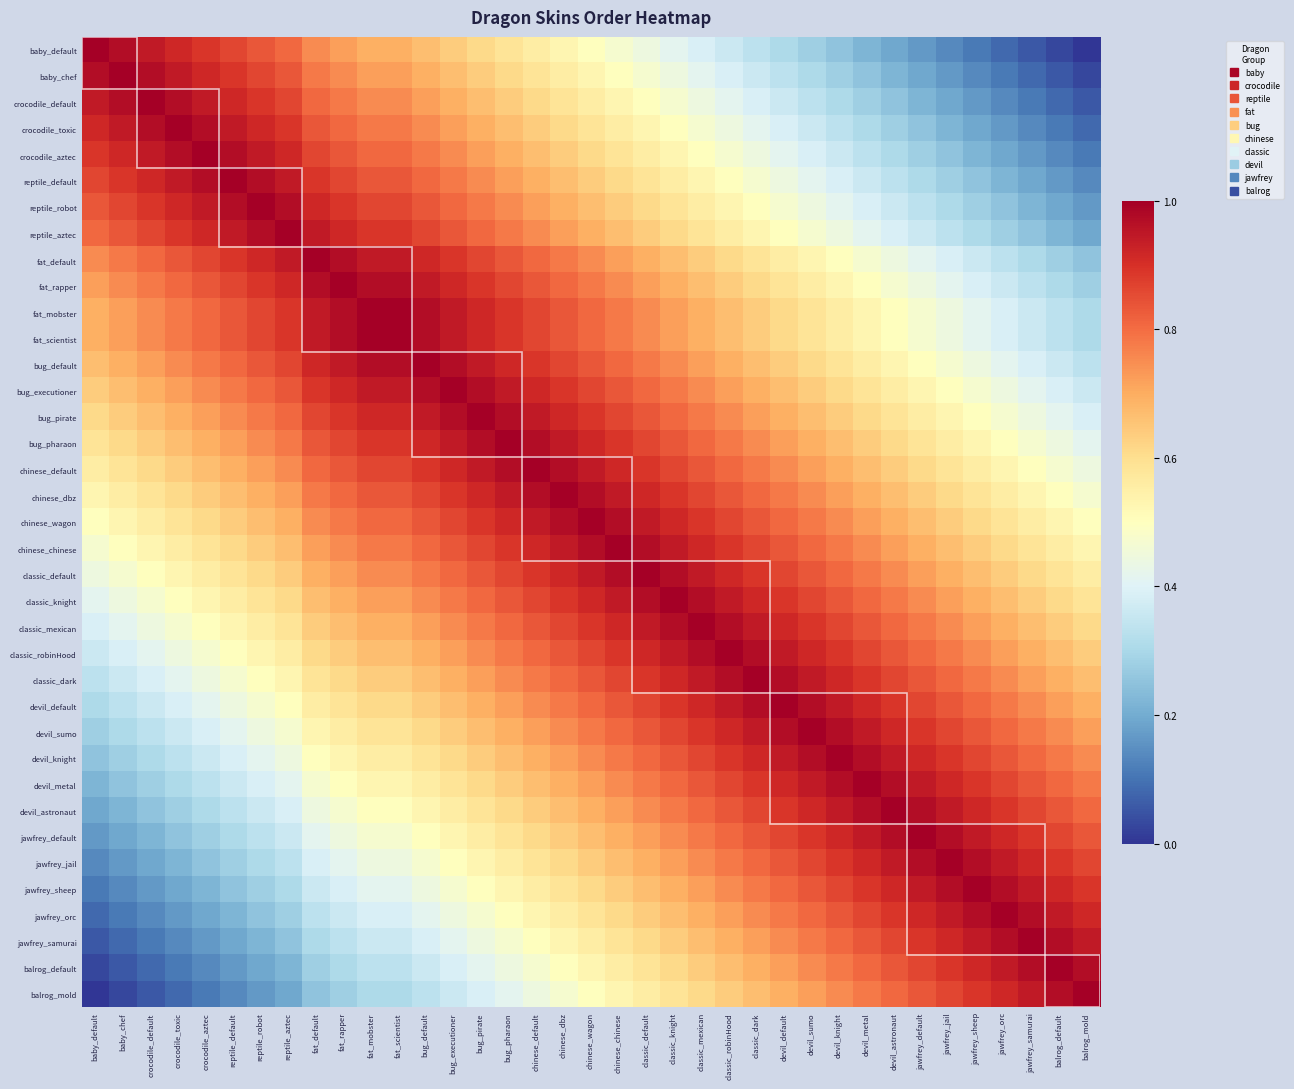

Reading left to right, extract all data points from this chart.

baby_default: baby_default=1.0	baby_chef=1.0	crocodile_default=0.9	crocodile_toxic=0.9	crocodile_aztec=0.9	reptile_default=0.9	reptile_robot=0.8	reptile_aztec=0.8	fat_default=0.8	fat_rapper=0.7	fat_mobster=0.7	fat_scientist=0.7	bug_default=0.7	bug_executioner=0.6	bug_pirate=0.6	bug_pharaon=0.6	chinese_default=0.6	chinese_dbz=0.5	chinese_wagon=0.5	chinese_chinese=0.5	classic_default=0.4	classic_knight=0.4	classic_mexican=0.4	classic_robinHood=0.4	classic_dark=0.3	devil_default=0.3	devil_sumo=0.3	devil_knight=0.2	devil_metal=0.2	devil_astronaut=0.2	jawfrey_default=0.2	jawfrey_jail=0.1	jawfrey_sheep=0.1	jawfrey_orc=0.1	jawfrey_samurai=0.1	balrog_default=0.0	balrog_mold=0.0
baby_chef: baby_default=1.0	baby_chef=1.0	crocodile_default=1.0	crocodile_toxic=0.9	crocodile_aztec=0.9	reptile_default=0.9	reptile_robot=0.9	reptile_aztec=0.8	fat_default=0.8	fat_rapper=0.8	fat_mobster=0.7	fat_scientist=0.7	bug_default=0.7	bug_executioner=0.7	bug_pirate=0.6	bug_pharaon=0.6	chinese_default=0.6	chinese_dbz=0.6	chinese_wagon=0.5	chinese_chinese=0.5	classic_default=0.5	classic_knight=0.4	classic_mexican=0.4	classic_robinHood=0.4	classic_dark=0.4	devil_default=0.3	devil_sumo=0.3	devil_knight=0.3	devil_metal=0.2	devil_astronaut=0.2	jawfrey_default=0.2	jawfrey_jail=0.2	jawfrey_sheep=0.1	jawfrey_orc=0.1	jawfrey_samurai=0.1	balrog_default=0.1	balrog_mold=0.0
crocodile_default: baby_default=0.9	baby_chef=1.0	crocodile_default=1.0	crocodile_toxic=1.0	crocodile_aztec=0.9	reptile_default=0.9	reptile_robot=0.9	reptile_aztec=0.9	fat_default=0.8	fat_rapper=0.8	fat_mobster=0.8	fat_scientist=0.8	bug_default=0.7	bug_executioner=0.7	bug_pirate=0.7	bug_pharaon=0.6	chinese_default=0.6	chinese_dbz=0.6	chinese_wagon=0.6	chinese_chinese=0.5	classic_default=0.5	classic_knight=0.5	classic_mexican=0.4	classic_robinHood=0.4	classic_dark=0.4	devil_default=0.4	devil_sumo=0.3	devil_knight=0.3	devil_metal=0.3	devil_astronaut=0.2	jawfrey_default=0.2	jawfrey_jail=0.2	jawfrey_sheep=0.2	jawfrey_orc=0.1	jawfrey_samurai=0.1	balrog_default=0.1	balrog_mold=0.1
crocodile_toxic: baby_default=0.9	baby_chef=0.9	crocodile_default=1.0	crocodile_toxic=1.0	crocodile_aztec=1.0	reptile_default=0.9	reptile_robot=0.9	reptile_aztec=0.9	fat_default=0.8	fat_rapper=0.8	fat_mobster=0.8	fat_scientist=0.8	bug_default=0.8	bug_executioner=0.7	bug_pirate=0.7	bug_pharaon=0.7	chinese_default=0.6	chinese_dbz=0.6	chinese_wagon=0.6	chinese_chinese=0.6	classic_default=0.5	classic_knight=0.5	classic_mexican=0.5	classic_robinHood=0.4	classic_dark=0.4	devil_default=0.4	devil_sumo=0.4	devil_knight=0.3	devil_metal=0.3	devil_astronaut=0.3	jawfrey_default=0.2	jawfrey_jail=0.2	jawfrey_sheep=0.2	jawfrey_orc=0.2	jawfrey_samurai=0.1	balrog_default=0.1	balrog_mold=0.1
crocodile_aztec: baby_default=0.9	baby_chef=0.9	crocodile_default=0.9	crocodile_toxic=1.0	crocodile_aztec=1.0	reptile_default=1.0	reptile_robot=0.9	reptile_aztec=0.9	fat_default=0.9	fat_rapper=0.8	fat_mobster=0.8	fat_scientist=0.8	bug_default=0.8	bug_executioner=0.8	bug_pirate=0.7	bug_pharaon=0.7	chinese_default=0.7	chinese_dbz=0.6	chinese_wagon=0.6	chinese_chinese=0.6	classic_default=0.6	classic_knight=0.5	classic_mexican=0.5	classic_robinHood=0.5	classic_dark=0.4	devil_default=0.4	devil_sumo=0.4	devil_knight=0.4	devil_metal=0.3	devil_astronaut=0.3	jawfrey_default=0.3	jawfrey_jail=0.2	jawfrey_sheep=0.2	jawfrey_orc=0.2	jawfrey_samurai=0.2	balrog_default=0.1	balrog_mold=0.1
reptile_default: baby_default=0.9	baby_chef=0.9	crocodile_default=0.9	crocodile_toxic=0.9	crocodile_aztec=1.0	reptile_default=1.0	reptile_robot=1.0	reptile_aztec=0.9	fat_default=0.9	fat_rapper=0.9	fat_mobster=0.8	fat_scientist=0.8	bug_default=0.8	bug_executioner=0.8	bug_pirate=0.8	bug_pharaon=0.7	chinese_default=0.7	chinese_dbz=0.7	chinese_wagon=0.6	chinese_chinese=0.6	classic_default=0.6	classic_knight=0.6	classic_mexican=0.5	classic_robinHood=0.5	classic_dark=0.5	devil_default=0.4	devil_sumo=0.4	devil_knight=0.4	devil_metal=0.4	devil_astronaut=0.3	jawfrey_default=0.3	jawfrey_jail=0.3	jawfrey_sheep=0.2	jawfrey_orc=0.2	jawfrey_samurai=0.2	balrog_default=0.2	balrog_mold=0.1
reptile_robot: baby_default=0.8	baby_chef=0.9	crocodile_default=0.9	crocodile_toxic=0.9	crocodile_aztec=0.9	reptile_default=1.0	reptile_robot=1.0	reptile_aztec=1.0	fat_default=0.9	fat_rapper=0.9	fat_mobster=0.9	fat_scientist=0.9	bug_default=0.8	bug_executioner=0.8	bug_pirate=0.8	bug_pharaon=0.8	chinese_default=0.7	chinese_dbz=0.7	chinese_wagon=0.7	chinese_chinese=0.6	classic_default=0.6	classic_knight=0.6	classic_mexican=0.6	classic_robinHood=0.5	classic_dark=0.5	devil_default=0.5	devil_sumo=0.4	devil_knight=0.4	devil_metal=0.4	devil_astronaut=0.4	jawfrey_default=0.3	jawfrey_jail=0.3	jawfrey_sheep=0.3	jawfrey_orc=0.2	jawfrey_samurai=0.2	balrog_default=0.2	balrog_mold=0.2
reptile_aztec: baby_default=0.8	baby_chef=0.8	crocodile_default=0.9	crocodile_toxic=0.9	crocodile_aztec=0.9	reptile_default=0.9	reptile_robot=1.0	reptile_aztec=1.0	fat_default=0.9	fat_rapper=0.9	fat_mobster=0.9	fat_scientist=0.9	bug_default=0.9	bug_executioner=0.8	bug_pirate=0.8	bug_pharaon=0.8	chinese_default=0.8	chinese_dbz=0.7	chinese_wagon=0.7	chinese_chinese=0.7	classic_default=0.6	classic_knight=0.6	classic_mexican=0.6	classic_robinHood=0.6	classic_dark=0.5	devil_default=0.5	devil_sumo=0.5	devil_knight=0.4	devil_metal=0.4	devil_astronaut=0.4	jawfrey_default=0.4	jawfrey_jail=0.3	jawfrey_sheep=0.3	jawfrey_orc=0.3	jawfrey_samurai=0.2	balrog_default=0.2	balrog_mold=0.2
fat_default: baby_default=0.8	baby_chef=0.8	crocodile_default=0.8	crocodile_toxic=0.8	crocodile_aztec=0.9	reptile_default=0.9	reptile_robot=0.9	reptile_aztec=0.9	fat_default=1.0	fat_rapper=1.0	fat_mobster=0.9	fat_scientist=0.9	bug_default=0.9	bug_executioner=0.9	bug_pirate=0.9	bug_pharaon=0.8	chinese_default=0.8	chinese_dbz=0.8	chinese_wagon=0.8	chinese_chinese=0.7	classic_default=0.7	classic_knight=0.7	classic_mexican=0.6	classic_robinHood=0.6	classic_dark=0.6	devil_default=0.6	devil_sumo=0.5	devil_knight=0.5	devil_metal=0.5	devil_astronaut=0.4	jawfrey_default=0.4	jawfrey_jail=0.4	jawfrey_sheep=0.4	jawfrey_orc=0.3	jawfrey_samurai=0.3	balrog_default=0.3	balrog_mold=0.2
fat_rapper: baby_default=0.7	baby_chef=0.8	crocodile_default=0.8	crocodile_toxic=0.8	crocodile_aztec=0.8	reptile_default=0.9	reptile_robot=0.9	reptile_aztec=0.9	fat_default=1.0	fat_rapper=1.0	fat_mobster=1.0	fat_scientist=1.0	bug_default=0.9	bug_executioner=0.9	bug_pirate=0.9	bug_pharaon=0.9	chinese_default=0.8	chinese_dbz=0.8	chinese_wagon=0.8	chinese_chinese=0.8	classic_default=0.7	classic_knight=0.7	classic_mexican=0.7	classic_robinHood=0.6	classic_dark=0.6	devil_default=0.6	devil_sumo=0.6	devil_knight=0.5	devil_metal=0.5	devil_astronaut=0.5	jawfrey_default=0.4	jawfrey_jail=0.4	jawfrey_sheep=0.4	jawfrey_orc=0.4	jawfrey_samurai=0.3	balrog_default=0.3	balrog_mold=0.3
fat_mobster: baby_default=0.7	baby_chef=0.7	crocodile_default=0.8	crocodile_toxic=0.8	crocodile_aztec=0.8	reptile_default=0.8	reptile_robot=0.9	reptile_aztec=0.9	fat_default=0.9	fat_rapper=1.0	fat_mobster=1.0	fat_scientist=1.0	bug_default=1.0	bug_executioner=0.9	bug_pirate=0.9	bug_pharaon=0.9	chinese_default=0.9	chinese_dbz=0.8	chinese_wagon=0.8	chinese_chinese=0.8	classic_default=0.8	classic_knight=0.7	classic_mexican=0.7	classic_robinHood=0.7	classic_dark=0.6	devil_default=0.6	devil_sumo=0.6	devil_knight=0.6	devil_metal=0.5	devil_astronaut=0.5	jawfrey_default=0.5	jawfrey_jail=0.4	jawfrey_sheep=0.4	jawfrey_orc=0.4	jawfrey_samurai=0.4	balrog_default=0.3	balrog_mold=0.3
fat_scientist: baby_default=0.7	baby_chef=0.7	crocodile_default=0.8	crocodile_toxic=0.8	crocodile_aztec=0.8	reptile_default=0.8	reptile_robot=0.9	reptile_aztec=0.9	fat_default=0.9	fat_rapper=1.0	fat_mobster=1.0	fat_scientist=1.0	bug_default=1.0	bug_executioner=0.9	bug_pirate=0.9	bug_pharaon=0.9	chinese_default=0.9	chinese_dbz=0.8	chinese_wagon=0.8	chinese_chinese=0.8	classic_default=0.8	classic_knight=0.7	classic_mexican=0.7	classic_robinHood=0.7	classic_dark=0.6	devil_default=0.6	devil_sumo=0.6	devil_knight=0.6	devil_metal=0.5	devil_astronaut=0.5	jawfrey_default=0.5	jawfrey_jail=0.4	jawfrey_sheep=0.4	jawfrey_orc=0.4	jawfrey_samurai=0.4	balrog_default=0.3	balrog_mold=0.3
bug_default: baby_default=0.7	baby_chef=0.7	crocodile_default=0.7	crocodile_toxic=0.8	crocodile_aztec=0.8	reptile_default=0.8	reptile_robot=0.8	reptile_aztec=0.9	fat_default=0.9	fat_rapper=0.9	fat_mobster=1.0	fat_scientist=1.0	bug_default=1.0	bug_executioner=1.0	bug_pirate=0.9	bug_pharaon=0.9	chinese_default=0.9	chinese_dbz=0.9	chinese_wagon=0.8	chinese_chinese=0.8	classic_default=0.8	classic_knight=0.8	classic_mexican=0.7	classic_robinHood=0.7	classic_dark=0.7	devil_default=0.6	devil_sumo=0.6	devil_knight=0.6	devil_metal=0.6	devil_astronaut=0.5	jawfrey_default=0.5	jawfrey_jail=0.5	jawfrey_sheep=0.4	jawfrey_orc=0.4	jawfrey_samurai=0.4	balrog_default=0.4	balrog_mold=0.3
bug_executioner: baby_default=0.6	baby_chef=0.7	crocodile_default=0.7	crocodile_toxic=0.7	crocodile_aztec=0.8	reptile_default=0.8	reptile_robot=0.8	reptile_aztec=0.8	fat_default=0.9	fat_rapper=0.9	fat_mobster=0.9	fat_scientist=0.9	bug_default=1.0	bug_executioner=1.0	bug_pirate=1.0	bug_pharaon=0.9	chinese_default=0.9	chinese_dbz=0.9	chinese_wagon=0.9	chinese_chinese=0.8	classic_default=0.8	classic_knight=0.8	classic_mexican=0.8	classic_robinHood=0.7	classic_dark=0.7	devil_default=0.7	devil_sumo=0.6	devil_knight=0.6	devil_metal=0.6	devil_astronaut=0.6	jawfrey_default=0.5	jawfrey_jail=0.5	jawfrey_sheep=0.5	jawfrey_orc=0.4	jawfrey_samurai=0.4	balrog_default=0.4	balrog_mold=0.4
bug_pirate: baby_default=0.6	baby_chef=0.6	crocodile_default=0.7	crocodile_toxic=0.7	crocodile_aztec=0.7	reptile_default=0.8	reptile_robot=0.8	reptile_aztec=0.8	fat_default=0.9	fat_rapper=0.9	fat_mobster=0.9	fat_scientist=0.9	bug_default=0.9	bug_executioner=1.0	bug_pirate=1.0	bug_pharaon=1.0	chinese_default=0.9	chinese_dbz=0.9	chinese_wagon=0.9	chinese_chinese=0.9	classic_default=0.8	classic_knight=0.8	classic_mexican=0.8	classic_robinHood=0.8	classic_dark=0.7	devil_default=0.7	devil_sumo=0.7	devil_knight=0.6	devil_metal=0.6	devil_astronaut=0.6	jawfrey_default=0.6	jawfrey_jail=0.5	jawfrey_sheep=0.5	jawfrey_orc=0.5	jawfrey_samurai=0.4	balrog_default=0.4	balrog_mold=0.4
bug_pharaon: baby_default=0.6	baby_chef=0.6	crocodile_default=0.6	crocodile_toxic=0.7	crocodile_aztec=0.7	reptile_default=0.7	reptile_robot=0.8	reptile_aztec=0.8	fat_default=0.8	fat_rapper=0.9	fat_mobster=0.9	fat_scientist=0.9	bug_default=0.9	bug_executioner=0.9	bug_pirate=1.0	bug_pharaon=1.0	chinese_default=1.0	chinese_dbz=0.9	chinese_wagon=0.9	chinese_chinese=0.9	classic_default=0.9	classic_knight=0.8	classic_mexican=0.8	classic_robinHood=0.8	classic_dark=0.8	devil_default=0.7	devil_sumo=0.7	devil_knight=0.7	devil_metal=0.6	devil_astronaut=0.6	jawfrey_default=0.6	jawfrey_jail=0.6	jawfrey_sheep=0.5	jawfrey_orc=0.5	jawfrey_samurai=0.5	balrog_default=0.4	balrog_mold=0.4
chinese_default: baby_default=0.6	baby_chef=0.6	crocodile_default=0.6	crocodile_toxic=0.6	crocodile_aztec=0.7	reptile_default=0.7	reptile_robot=0.7	reptile_aztec=0.8	fat_default=0.8	fat_rapper=0.8	fat_mobster=0.9	fat_scientist=0.9	bug_default=0.9	bug_executioner=0.9	bug_pirate=0.9	bug_pharaon=1.0	chinese_default=1.0	chinese_dbz=1.0	chinese_wagon=0.9	chinese_chinese=0.9	classic_default=0.9	classic_knight=0.9	classic_mexican=0.8	classic_robinHood=0.8	classic_dark=0.8	devil_default=0.8	devil_sumo=0.7	devil_knight=0.7	devil_metal=0.7	devil_astronaut=0.6	jawfrey_default=0.6	jawfrey_jail=0.6	jawfrey_sheep=0.6	jawfrey_orc=0.5	jawfrey_samurai=0.5	balrog_default=0.5	balrog_mold=0.4
chinese_dbz: baby_default=0.5	baby_chef=0.6	crocodile_default=0.6	crocodile_toxic=0.6	crocodile_aztec=0.6	reptile_default=0.7	reptile_robot=0.7	reptile_aztec=0.7	fat_default=0.8	fat_rapper=0.8	fat_mobster=0.8	fat_scientist=0.8	bug_default=0.9	bug_executioner=0.9	bug_pirate=0.9	bug_pharaon=0.9	chinese_default=1.0	chinese_dbz=1.0	chinese_wagon=1.0	chinese_chinese=0.9	classic_default=0.9	classic_knight=0.9	classic_mexican=0.9	classic_robinHood=0.8	classic_dark=0.8	devil_default=0.8	devil_sumo=0.8	devil_knight=0.7	devil_metal=0.7	devil_astronaut=0.7	jawfrey_default=0.6	jawfrey_jail=0.6	jawfrey_sheep=0.6	jawfrey_orc=0.6	jawfrey_samurai=0.5	balrog_default=0.5	balrog_mold=0.5
chinese_wagon: baby_default=0.5	baby_chef=0.5	crocodile_default=0.6	crocodile_toxic=0.6	crocodile_aztec=0.6	reptile_default=0.6	reptile_robot=0.7	reptile_aztec=0.7	fat_default=0.8	fat_rapper=0.8	fat_mobster=0.8	fat_scientist=0.8	bug_default=0.8	bug_executioner=0.9	bug_pirate=0.9	bug_pharaon=0.9	chinese_default=0.9	chinese_dbz=1.0	chinese_wagon=1.0	chinese_chinese=1.0	classic_default=0.9	classic_knight=0.9	classic_mexican=0.9	classic_robinHood=0.9	classic_dark=0.8	devil_default=0.8	devil_sumo=0.8	devil_knight=0.8	devil_metal=0.7	devil_astronaut=0.7	jawfrey_default=0.7	jawfrey_jail=0.6	jawfrey_sheep=0.6	jawfrey_orc=0.6	jawfrey_samurai=0.6	balrog_default=0.5	balrog_mold=0.5
chinese_chinese: baby_default=0.5	baby_chef=0.5	crocodile_default=0.5	crocodile_toxic=0.6	crocodile_aztec=0.6	reptile_default=0.6	reptile_robot=0.6	reptile_aztec=0.7	fat_default=0.7	fat_rapper=0.8	fat_mobster=0.8	fat_scientist=0.8	bug_default=0.8	bug_executioner=0.8	bug_pirate=0.9	bug_pharaon=0.9	chinese_default=0.9	chinese_dbz=0.9	chinese_wagon=1.0	chinese_chinese=1.0	classic_default=1.0	classic_knight=0.9	classic_mexican=0.9	classic_robinHood=0.9	classic_dark=0.9	devil_default=0.8	devil_sumo=0.8	devil_knight=0.8	devil_metal=0.8	devil_astronaut=0.7	jawfrey_default=0.7	jawfrey_jail=0.7	jawfrey_sheep=0.6	jawfrey_orc=0.6	jawfrey_samurai=0.6	balrog_default=0.6	balrog_mold=0.5
classic_default: baby_default=0.4	baby_chef=0.5	crocodile_default=0.5	crocodile_toxic=0.5	crocodile_aztec=0.6	reptile_default=0.6	reptile_robot=0.6	reptile_aztec=0.6	fat_default=0.7	fat_rapper=0.7	fat_mobster=0.8	fat_scientist=0.8	bug_default=0.8	bug_executioner=0.8	bug_pirate=0.8	bug_pharaon=0.9	chinese_default=0.9	chinese_dbz=0.9	chinese_wagon=0.9	chinese_chinese=1.0	classic_default=1.0	classic_knight=1.0	classic_mexican=0.9	classic_robinHood=0.9	classic_dark=0.9	devil_default=0.9	devil_sumo=0.8	devil_knight=0.8	devil_metal=0.8	devil_astronaut=0.8	jawfrey_default=0.7	jawfrey_jail=0.7	jawfrey_sheep=0.7	jawfrey_orc=0.6	jawfrey_samurai=0.6	balrog_default=0.6	balrog_mold=0.6
classic_knight: baby_default=0.4	baby_chef=0.4	crocodile_default=0.5	crocodile_toxic=0.5	crocodile_aztec=0.5	reptile_default=0.6	reptile_robot=0.6	reptile_aztec=0.6	fat_default=0.7	fat_rapper=0.7	fat_mobster=0.7	fat_scientist=0.7	bug_default=0.8	bug_executioner=0.8	bug_pirate=0.8	bug_pharaon=0.8	chinese_default=0.9	chinese_dbz=0.9	chinese_wagon=0.9	chinese_chinese=0.9	classic_default=1.0	classic_knight=1.0	classic_mexican=1.0	classic_robinHood=0.9	classic_dark=0.9	devil_default=0.9	devil_sumo=0.9	devil_knight=0.8	devil_metal=0.8	devil_astronaut=0.8	jawfrey_default=0.8	jawfrey_jail=0.7	jawfrey_sheep=0.7	jawfrey_orc=0.7	jawfrey_samurai=0.6	balrog_default=0.6	balrog_mold=0.6
classic_mexican: baby_default=0.4	baby_chef=0.4	crocodile_default=0.4	crocodile_toxic=0.5	crocodile_aztec=0.5	reptile_default=0.5	reptile_robot=0.6	reptile_aztec=0.6	fat_default=0.6	fat_rapper=0.7	fat_mobster=0.7	fat_scientist=0.7	bug_default=0.7	bug_executioner=0.8	bug_pirate=0.8	bug_pharaon=0.8	chinese_default=0.8	chinese_dbz=0.9	chinese_wagon=0.9	chinese_chinese=0.9	classic_default=0.9	classic_knight=1.0	classic_mexican=1.0	classic_robinHood=1.0	classic_dark=0.9	devil_default=0.9	devil_sumo=0.9	devil_knight=0.9	devil_metal=0.8	devil_astronaut=0.8	jawfrey_default=0.8	jawfrey_jail=0.8	jawfrey_sheep=0.7	jawfrey_orc=0.7	jawfrey_samurai=0.7	balrog_default=0.6	balrog_mold=0.6
classic_robinHood: baby_default=0.4	baby_chef=0.4	crocodile_default=0.4	crocodile_toxic=0.4	crocodile_aztec=0.5	reptile_default=0.5	reptile_robot=0.5	reptile_aztec=0.6	fat_default=0.6	fat_rapper=0.6	fat_mobster=0.7	fat_scientist=0.7	bug_default=0.7	bug_executioner=0.7	bug_pirate=0.8	bug_pharaon=0.8	chinese_default=0.8	chinese_dbz=0.8	chinese_wagon=0.9	chinese_chinese=0.9	classic_default=0.9	classic_knight=0.9	classic_mexican=1.0	classic_robinHood=1.0	classic_dark=1.0	devil_default=0.9	devil_sumo=0.9	devil_knight=0.9	devil_metal=0.9	devil_astronaut=0.8	jawfrey_default=0.8	jawfrey_jail=0.8	jawfrey_sheep=0.8	jawfrey_orc=0.7	jawfrey_samurai=0.7	balrog_default=0.7	balrog_mold=0.6
classic_dark: baby_default=0.3	baby_chef=0.4	crocodile_default=0.4	crocodile_toxic=0.4	crocodile_aztec=0.4	reptile_default=0.5	reptile_robot=0.5	reptile_aztec=0.5	fat_default=0.6	fat_rapper=0.6	fat_mobster=0.6	fat_scientist=0.6	bug_default=0.7	bug_executioner=0.7	bug_pirate=0.7	bug_pharaon=0.8	chinese_default=0.8	chinese_dbz=0.8	chinese_wagon=0.8	chinese_chinese=0.9	classic_default=0.9	classic_knight=0.9	classic_mexican=0.9	classic_robinHood=1.0	classic_dark=1.0	devil_default=1.0	devil_sumo=0.9	devil_knight=0.9	devil_metal=0.9	devil_astronaut=0.9	jawfrey_default=0.8	jawfrey_jail=0.8	jawfrey_sheep=0.8	jawfrey_orc=0.8	jawfrey_samurai=0.7	balrog_default=0.7	balrog_mold=0.7
devil_default: baby_default=0.3	baby_chef=0.3	crocodile_default=0.4	crocodile_toxic=0.4	crocodile_aztec=0.4	reptile_default=0.4	reptile_robot=0.5	reptile_aztec=0.5	fat_default=0.6	fat_rapper=0.6	fat_mobster=0.6	fat_scientist=0.6	bug_default=0.6	bug_executioner=0.7	bug_pirate=0.7	bug_pharaon=0.7	chinese_default=0.8	chinese_dbz=0.8	chinese_wagon=0.8	chinese_chinese=0.8	classic_default=0.9	classic_knight=0.9	classic_mexican=0.9	classic_robinHood=0.9	classic_dark=1.0	devil_default=1.0	devil_sumo=1.0	devil_knight=0.9	devil_metal=0.9	devil_astronaut=0.9	jawfrey_default=0.9	jawfrey_jail=0.8	jawfrey_sheep=0.8	jawfrey_orc=0.8	jawfrey_samurai=0.8	balrog_default=0.7	balrog_mold=0.7
devil_sumo: baby_default=0.3	baby_chef=0.3	crocodile_default=0.3	crocodile_toxic=0.4	crocodile_aztec=0.4	reptile_default=0.4	reptile_robot=0.4	reptile_aztec=0.5	fat_default=0.5	fat_rapper=0.6	fat_mobster=0.6	fat_scientist=0.6	bug_default=0.6	bug_executioner=0.6	bug_pirate=0.7	bug_pharaon=0.7	chinese_default=0.7	chinese_dbz=0.8	chinese_wagon=0.8	chinese_chinese=0.8	classic_default=0.8	classic_knight=0.9	classic_mexican=0.9	classic_robinHood=0.9	classic_dark=0.9	devil_default=1.0	devil_sumo=1.0	devil_knight=1.0	devil_metal=0.9	devil_astronaut=0.9	jawfrey_default=0.9	jawfrey_jail=0.9	jawfrey_sheep=0.8	jawfrey_orc=0.8	jawfrey_samurai=0.8	balrog_default=0.8	balrog_mold=0.7
devil_knight: baby_default=0.2	baby_chef=0.3	crocodile_default=0.3	crocodile_toxic=0.3	crocodile_aztec=0.4	reptile_default=0.4	reptile_robot=0.4	reptile_aztec=0.4	fat_default=0.5	fat_rapper=0.5	fat_mobster=0.6	fat_scientist=0.6	bug_default=0.6	bug_executioner=0.6	bug_pirate=0.6	bug_pharaon=0.7	chinese_default=0.7	chinese_dbz=0.7	chinese_wagon=0.8	chinese_chinese=0.8	classic_default=0.8	classic_knight=0.8	classic_mexican=0.9	classic_robinHood=0.9	classic_dark=0.9	devil_default=0.9	devil_sumo=1.0	devil_knight=1.0	devil_metal=1.0	devil_astronaut=0.9	jawfrey_default=0.9	jawfrey_jail=0.9	jawfrey_sheep=0.9	jawfrey_orc=0.8	jawfrey_samurai=0.8	balrog_default=0.8	balrog_mold=0.8
devil_metal: baby_default=0.2	baby_chef=0.2	crocodile_default=0.3	crocodile_toxic=0.3	crocodile_aztec=0.3	reptile_default=0.4	reptile_robot=0.4	reptile_aztec=0.4	fat_default=0.5	fat_rapper=0.5	fat_mobster=0.5	fat_scientist=0.5	bug_default=0.6	bug_executioner=0.6	bug_pirate=0.6	bug_pharaon=0.6	chinese_default=0.7	chinese_dbz=0.7	chinese_wagon=0.7	chinese_chinese=0.8	classic_default=0.8	classic_knight=0.8	classic_mexican=0.8	classic_robinHood=0.9	classic_dark=0.9	devil_default=0.9	devil_sumo=0.9	devil_knight=1.0	devil_metal=1.0	devil_astronaut=1.0	jawfrey_default=0.9	jawfrey_jail=0.9	jawfrey_sheep=0.9	jawfrey_orc=0.9	jawfrey_samurai=0.8	balrog_default=0.8	balrog_mold=0.8
devil_astronaut: baby_default=0.2	baby_chef=0.2	crocodile_default=0.2	crocodile_toxic=0.3	crocodile_aztec=0.3	reptile_default=0.3	reptile_robot=0.4	reptile_aztec=0.4	fat_default=0.4	fat_rapper=0.5	fat_mobster=0.5	fat_scientist=0.5	bug_default=0.5	bug_executioner=0.6	bug_pirate=0.6	bug_pharaon=0.6	chinese_default=0.6	chinese_dbz=0.7	chinese_wagon=0.7	chinese_chinese=0.7	classic_default=0.8	classic_knight=0.8	classic_mexican=0.8	classic_robinHood=0.8	classic_dark=0.9	devil_default=0.9	devil_sumo=0.9	devil_knight=0.9	devil_metal=1.0	devil_astronaut=1.0	jawfrey_default=1.0	jawfrey_jail=0.9	jawfrey_sheep=0.9	jawfrey_orc=0.9	jawfrey_samurai=0.9	balrog_default=0.8	balrog_mold=0.8
jawfrey_default: baby_default=0.2	baby_chef=0.2	crocodile_default=0.2	crocodile_toxic=0.2	crocodile_aztec=0.3	reptile_default=0.3	reptile_robot=0.3	reptile_aztec=0.4	fat_default=0.4	fat_rapper=0.4	fat_mobster=0.5	fat_scientist=0.5	bug_default=0.5	bug_executioner=0.5	bug_pirate=0.6	bug_pharaon=0.6	chinese_default=0.6	chinese_dbz=0.6	chinese_wagon=0.7	chinese_chinese=0.7	classic_default=0.7	classic_knight=0.8	classic_mexican=0.8	classic_robinHood=0.8	classic_dark=0.8	devil_default=0.9	devil_sumo=0.9	devil_knight=0.9	devil_metal=0.9	devil_astronaut=1.0	jawfrey_default=1.0	jawfrey_jail=1.0	jawfrey_sheep=0.9	jawfrey_orc=0.9	jawfrey_samurai=0.9	balrog_default=0.9	balrog_mold=0.8
jawfrey_jail: baby_default=0.1	baby_chef=0.2	crocodile_default=0.2	crocodile_toxic=0.2	crocodile_aztec=0.2	reptile_default=0.3	reptile_robot=0.3	reptile_aztec=0.3	fat_default=0.4	fat_rapper=0.4	fat_mobster=0.4	fat_scientist=0.4	bug_default=0.5	bug_executioner=0.5	bug_pirate=0.5	bug_pharaon=0.6	chinese_default=0.6	chinese_dbz=0.6	chinese_wagon=0.6	chinese_chinese=0.7	classic_default=0.7	classic_knight=0.7	classic_mexican=0.8	classic_robinHood=0.8	classic_dark=0.8	devil_default=0.8	devil_sumo=0.9	devil_knight=0.9	devil_metal=0.9	devil_astronaut=0.9	jawfrey_default=1.0	jawfrey_jail=1.0	jawfrey_sheep=1.0	jawfrey_orc=0.9	jawfrey_samurai=0.9	balrog_default=0.9	balrog_mold=0.9
jawfrey_sheep: baby_default=0.1	baby_chef=0.1	crocodile_default=0.2	crocodile_toxic=0.2	crocodile_aztec=0.2	reptile_default=0.2	reptile_robot=0.3	reptile_aztec=0.3	fat_default=0.4	fat_rapper=0.4	fat_mobster=0.4	fat_scientist=0.4	bug_default=0.4	bug_executioner=0.5	bug_pirate=0.5	bug_pharaon=0.5	chinese_default=0.6	chinese_dbz=0.6	chinese_wagon=0.6	chinese_chinese=0.6	classic_default=0.7	classic_knight=0.7	classic_mexican=0.7	classic_robinHood=0.8	classic_dark=0.8	devil_default=0.8	devil_sumo=0.8	devil_knight=0.9	devil_metal=0.9	devil_astronaut=0.9	jawfrey_default=0.9	jawfrey_jail=1.0	jawfrey_sheep=1.0	jawfrey_orc=1.0	jawfrey_samurai=0.9	balrog_default=0.9	balrog_mold=0.9
jawfrey_orc: baby_default=0.1	baby_chef=0.1	crocodile_default=0.1	crocodile_toxic=0.2	crocodile_aztec=0.2	reptile_default=0.2	reptile_robot=0.2	reptile_aztec=0.3	fat_default=0.3	fat_rapper=0.4	fat_mobster=0.4	fat_scientist=0.4	bug_default=0.4	bug_executioner=0.4	bug_pirate=0.5	bug_pharaon=0.5	chinese_default=0.5	chinese_dbz=0.6	chinese_wagon=0.6	chinese_chinese=0.6	classic_default=0.6	classic_knight=0.7	classic_mexican=0.7	classic_robinHood=0.7	classic_dark=0.8	devil_default=0.8	devil_sumo=0.8	devil_knight=0.8	devil_metal=0.9	devil_astronaut=0.9	jawfrey_default=0.9	jawfrey_jail=0.9	jawfrey_sheep=1.0	jawfrey_orc=1.0	jawfrey_samurai=1.0	balrog_default=0.9	balrog_mold=0.9
jawfrey_samurai: baby_default=0.1	baby_chef=0.1	crocodile_default=0.1	crocodile_toxic=0.1	crocodile_aztec=0.2	reptile_default=0.2	reptile_robot=0.2	reptile_aztec=0.2	fat_default=0.3	fat_rapper=0.3	fat_mobster=0.4	fat_scientist=0.4	bug_default=0.4	bug_executioner=0.4	bug_pirate=0.4	bug_pharaon=0.5	chinese_default=0.5	chinese_dbz=0.5	chinese_wagon=0.6	chinese_chinese=0.6	classic_default=0.6	classic_knight=0.6	classic_mexican=0.7	classic_robinHood=0.7	classic_dark=0.7	devil_default=0.8	devil_sumo=0.8	devil_knight=0.8	devil_metal=0.8	devil_astronaut=0.9	jawfrey_default=0.9	jawfrey_jail=0.9	jawfrey_sheep=0.9	jawfrey_orc=1.0	jawfrey_samurai=1.0	balrog_default=1.0	balrog_mold=0.9
balrog_default: baby_default=0.0	baby_chef=0.1	crocodile_default=0.1	crocodile_toxic=0.1	crocodile_aztec=0.1	reptile_default=0.2	reptile_robot=0.2	reptile_aztec=0.2	fat_default=0.3	fat_rapper=0.3	fat_mobster=0.3	fat_scientist=0.3	bug_default=0.4	bug_executioner=0.4	bug_pirate=0.4	bug_pharaon=0.4	chinese_default=0.5	chinese_dbz=0.5	chinese_wagon=0.5	chinese_chinese=0.6	classic_default=0.6	classic_knight=0.6	classic_mexican=0.6	classic_robinHood=0.7	classic_dark=0.7	devil_default=0.7	devil_sumo=0.8	devil_knight=0.8	devil_metal=0.8	devil_astronaut=0.8	jawfrey_default=0.9	jawfrey_jail=0.9	jawfrey_sheep=0.9	jawfrey_orc=0.9	jawfrey_samurai=1.0	balrog_default=1.0	balrog_mold=1.0
balrog_mold: baby_default=0.0	baby_chef=0.0	crocodile_default=0.1	crocodile_toxic=0.1	crocodile_aztec=0.1	reptile_default=0.1	reptile_robot=0.2	reptile_aztec=0.2	fat_default=0.2	fat_rapper=0.3	fat_mobster=0.3	fat_scientist=0.3	bug_default=0.3	bug_executioner=0.4	bug_pirate=0.4	bug_pharaon=0.4	chinese_default=0.4	chinese_dbz=0.5	chinese_wagon=0.5	chinese_chinese=0.5	classic_default=0.6	classic_knight=0.6	classic_mexican=0.6	classic_robinHood=0.6	classic_dark=0.7	devil_default=0.7	devil_sumo=0.7	devil_knight=0.8	devil_metal=0.8	devil_astronaut=0.8	jawfrey_default=0.8	jawfrey_jail=0.9	jawfrey_sheep=0.9	jawfrey_orc=0.9	jawfrey_samurai=0.9	balrog_default=1.0	balrog_mold=1.0